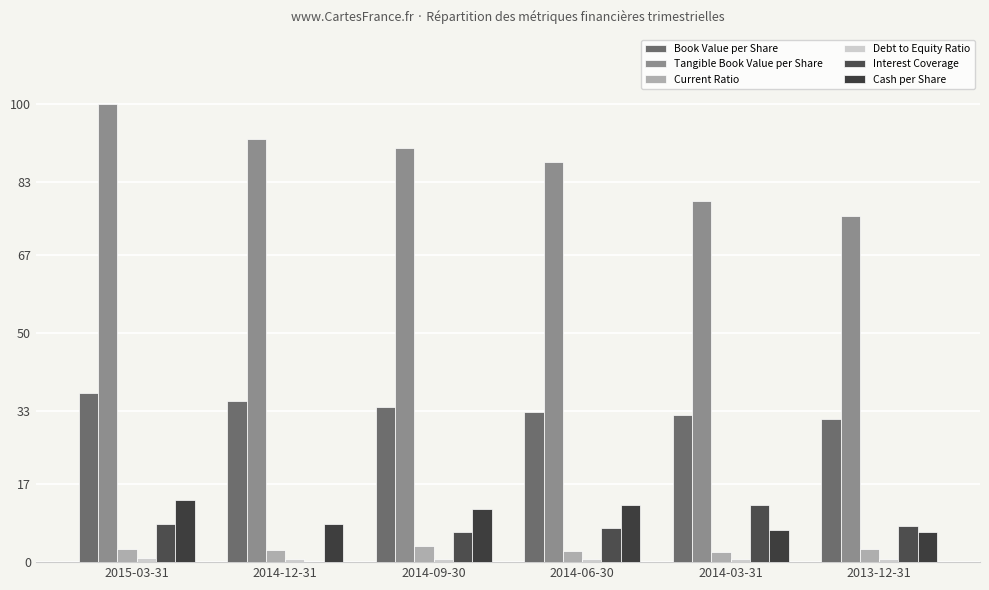

Reading left to right, list all the values displayed in this chart.

Book Value per Share: 2015-03-31=36.9	2014-12-31=35.2	2014-09-30=33.8	2014-06-30=32.8	2014-03-31=32.1	2013-12-31=31.1
Tangible Book Value per Share: 2015-03-31=100.0	2014-12-31=92.4	2014-09-30=90.3	2014-06-30=87.3	2014-03-31=78.8	2013-12-31=75.6
Current Ratio: 2015-03-31=2.8	2014-12-31=2.7	2014-09-30=3.5	2014-06-30=2.4	2014-03-31=2.1	2013-12-31=2.8
Debt to Equity Ratio: 2015-03-31=0.8	2014-12-31=0.8	2014-09-30=0.8	2014-06-30=0.8	2014-03-31=0.7	2013-12-31=0.7
Interest Coverage: 2015-03-31=8.4	2014-12-31=-0.1	2014-09-30=6.5	2014-06-30=7.4	2014-03-31=12.4	2013-12-31=7.9
Cash per Share: 2015-03-31=13.6	2014-12-31=8.3	2014-09-30=11.6	2014-06-30=12.4	2014-03-31=7.0	2013-12-31=6.5